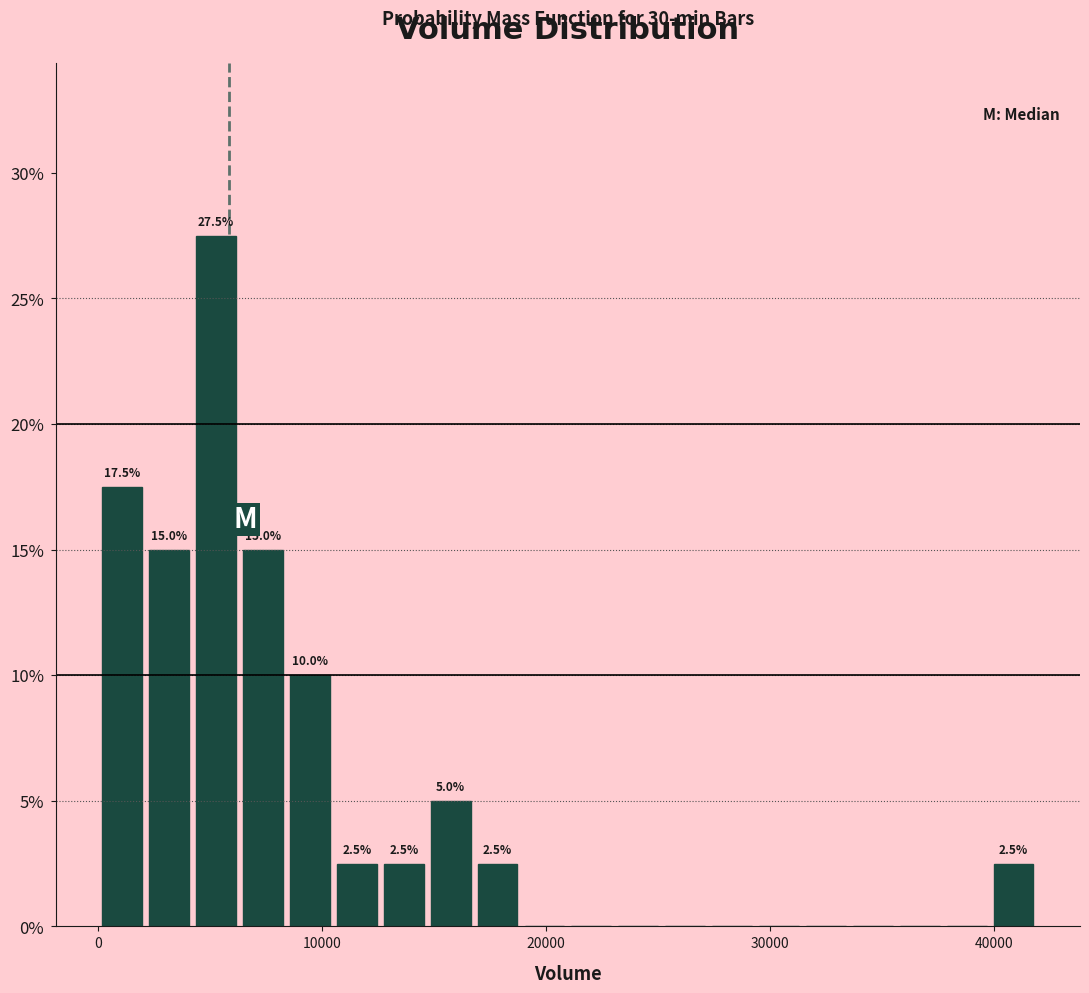

Read against the x-axis, roughly where is the centre of the tallest bar?

5000